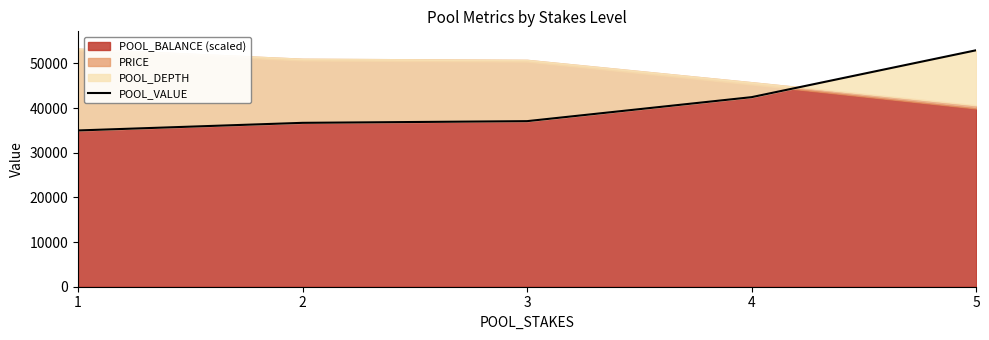

Reading right to left, list all the values displayed in this chart.

52963.7	42458.1	37082.7	36706.1	35000.0